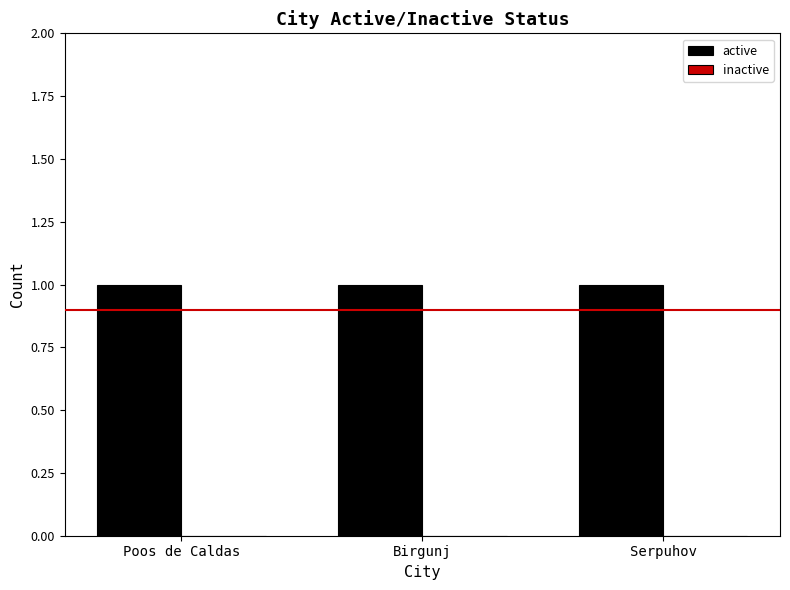

Does the chart contain stacked bars?

No